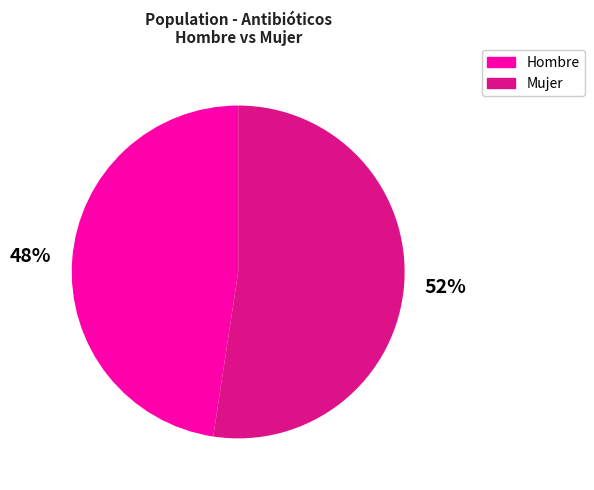

To the nearest percent, what percentage of the pie is Hombre?

48%